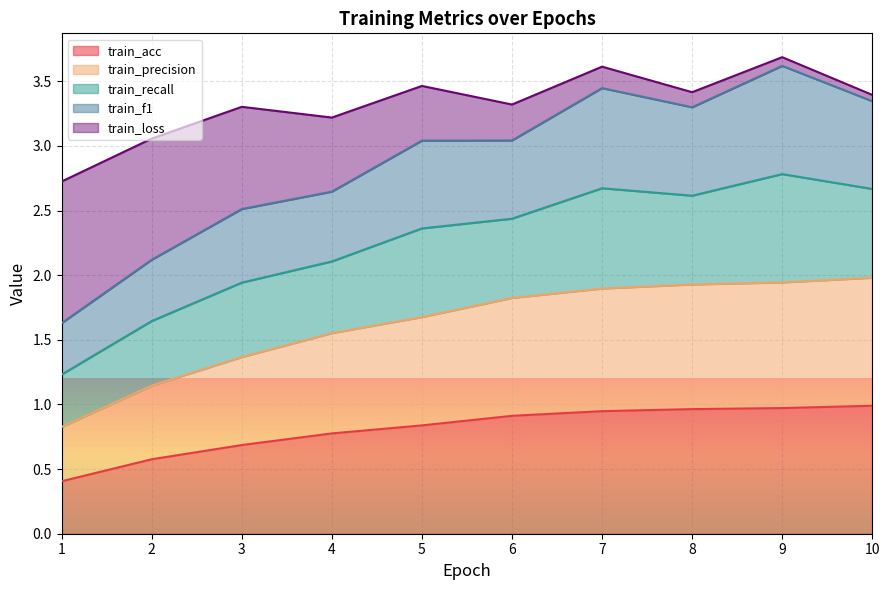

At which category does the chart reach its peak across all series?

9